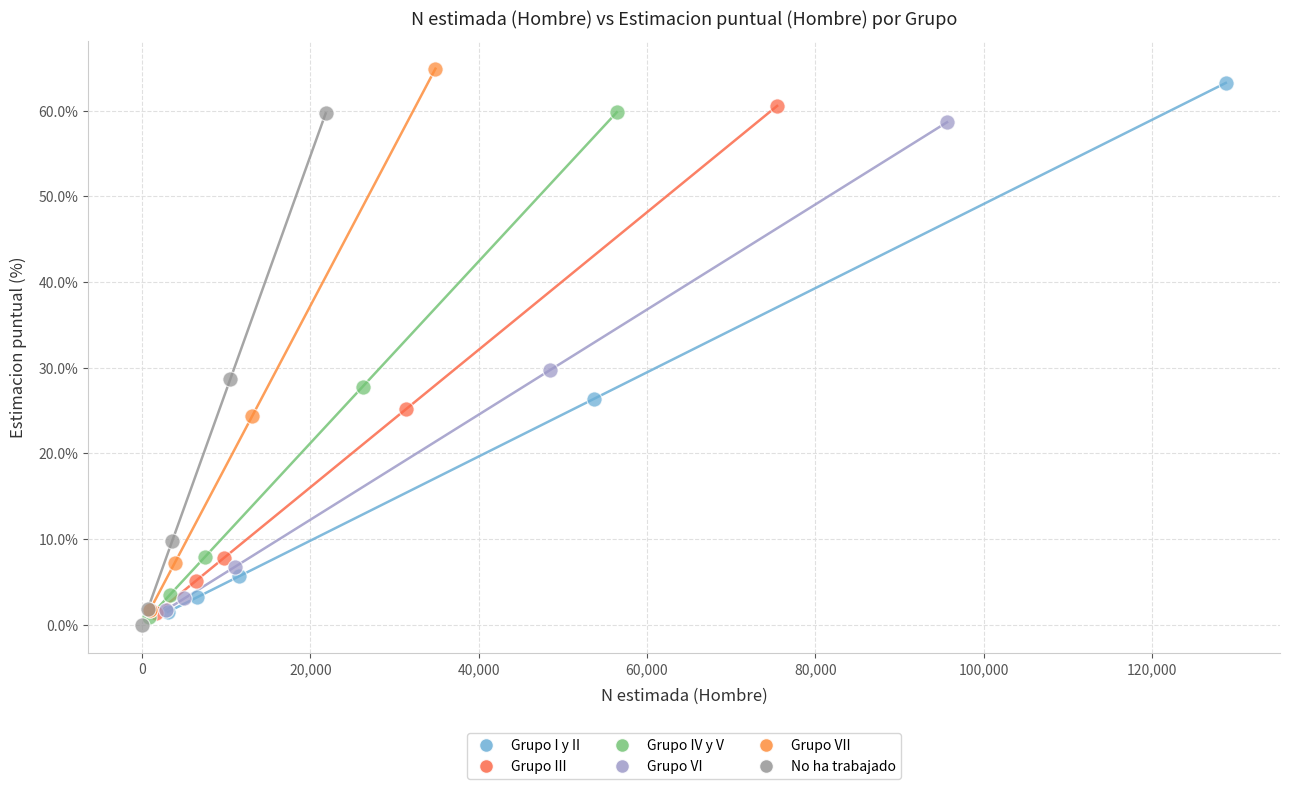

Which series has the widest spread of Y values?

Grupo VII